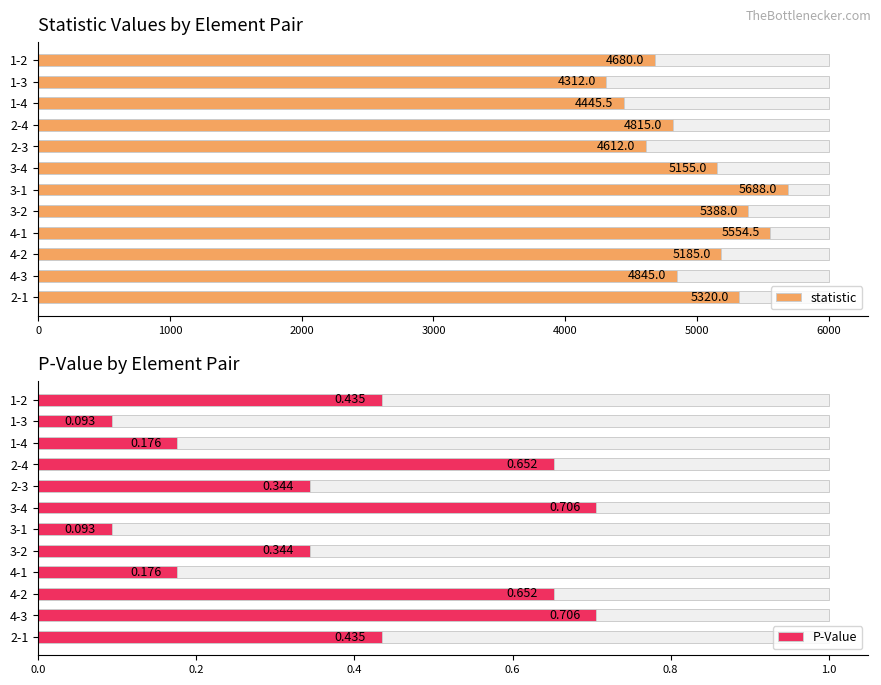

Which series has the widest spread of values?

statistic